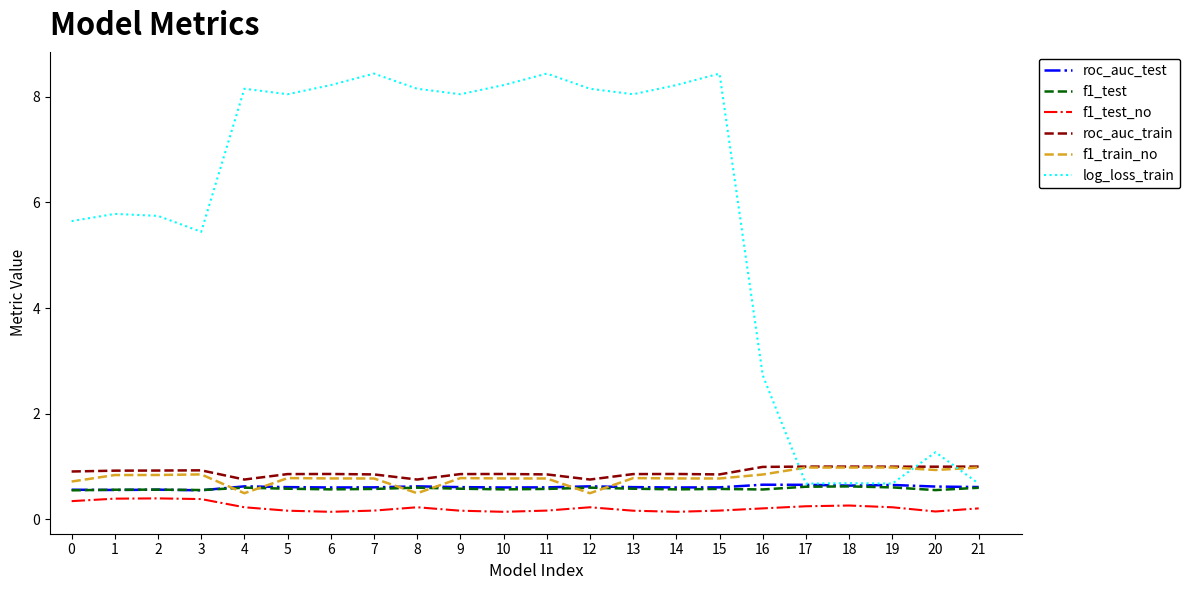

What is the difference between the second highest and second lowest values in the f1_test series?

0.1